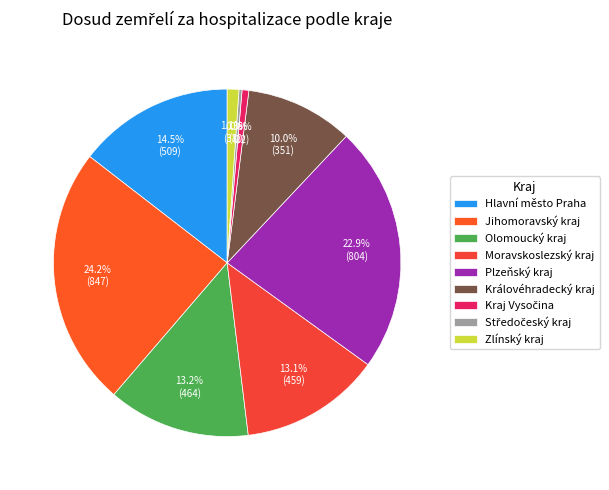

To the nearest percent, what percentage of the pie is Olomoucký kraj?

13%